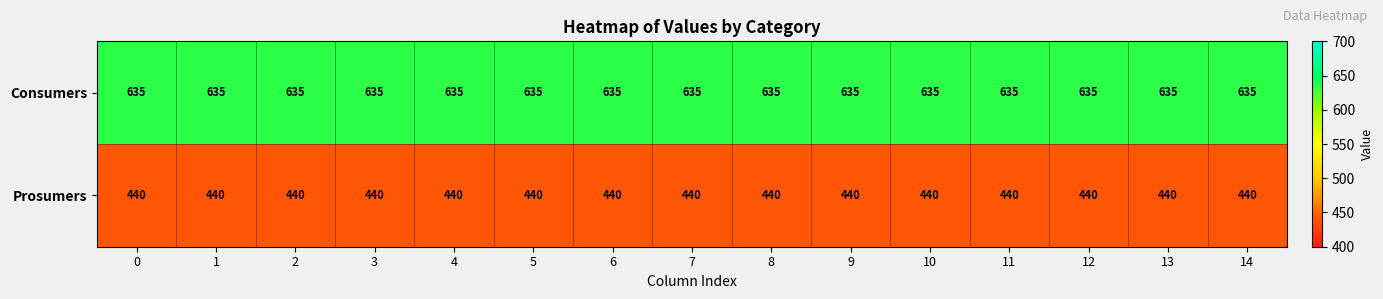

How many data points does each series have?

15